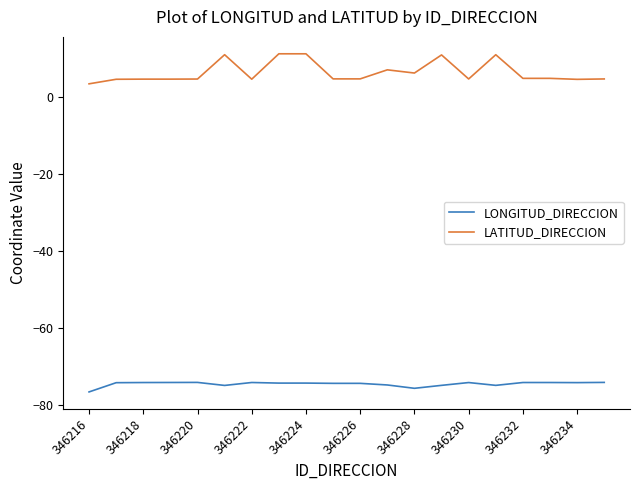

What is the lowest value of the LONGITUD_DIRECCION series?

-76.5